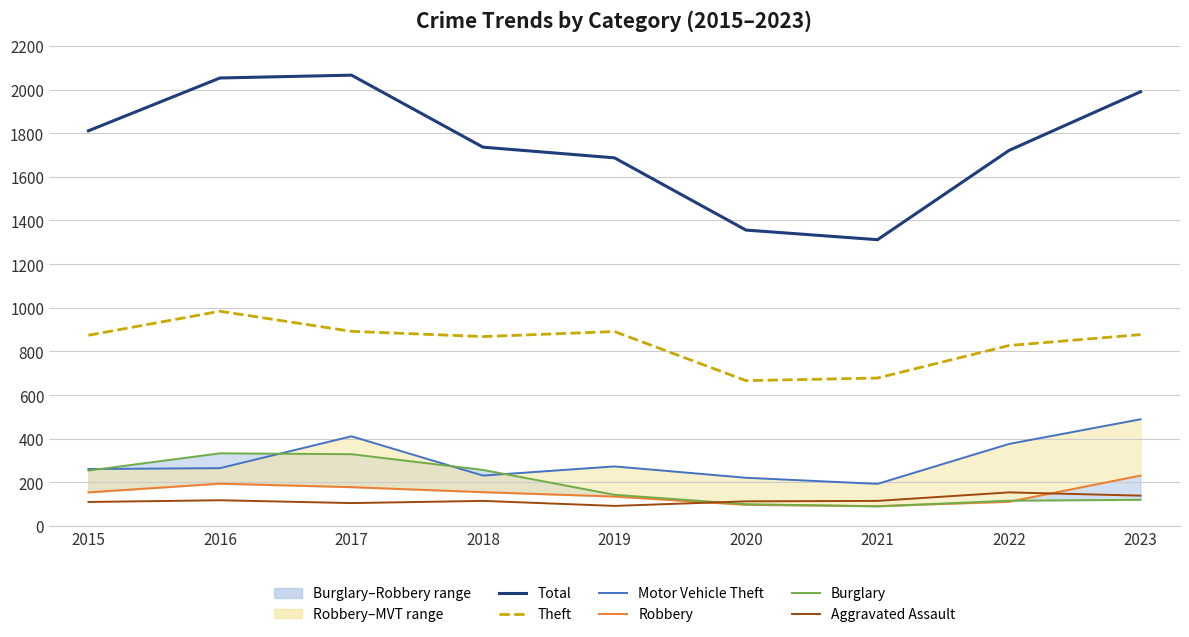

What are all the series names shown in the legend?

Total, Theft, Motor Vehicle Theft, Robbery, Burglary, Aggravated Assault